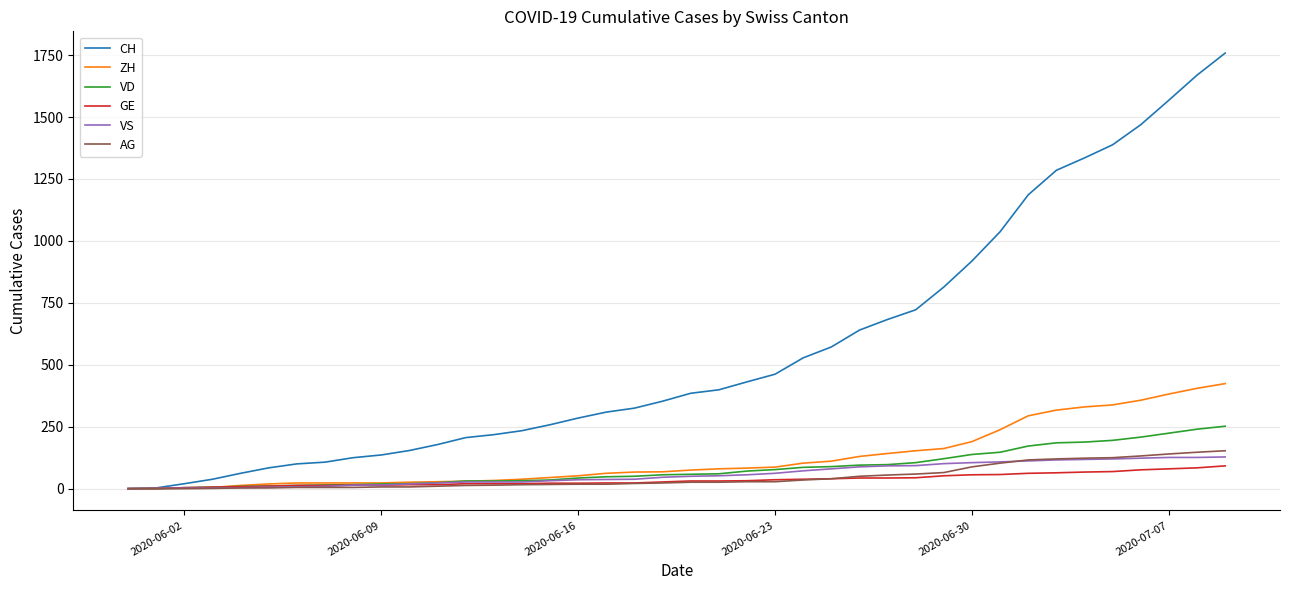

Which series has the widest spread of values?

CH